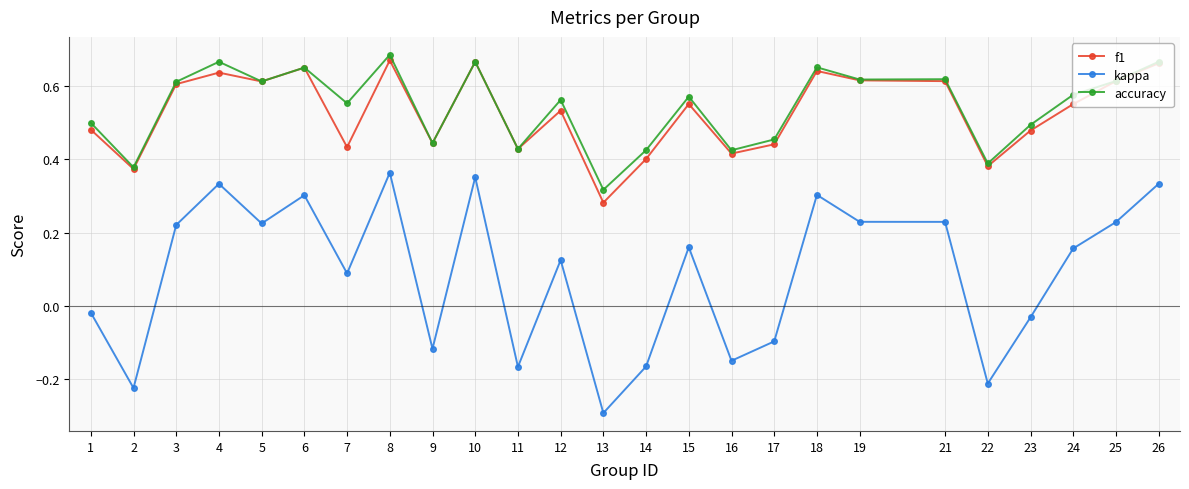

What is the value of the kappa point at the 13th from the left?

-0.3